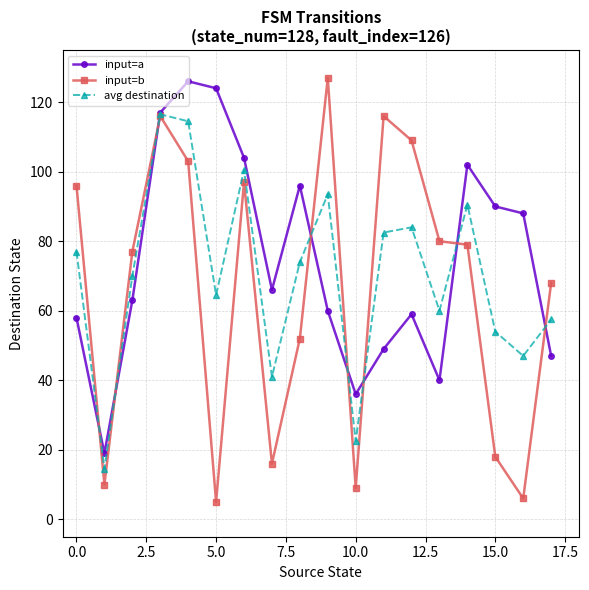

What is the maximum value for avg destination?

116.5